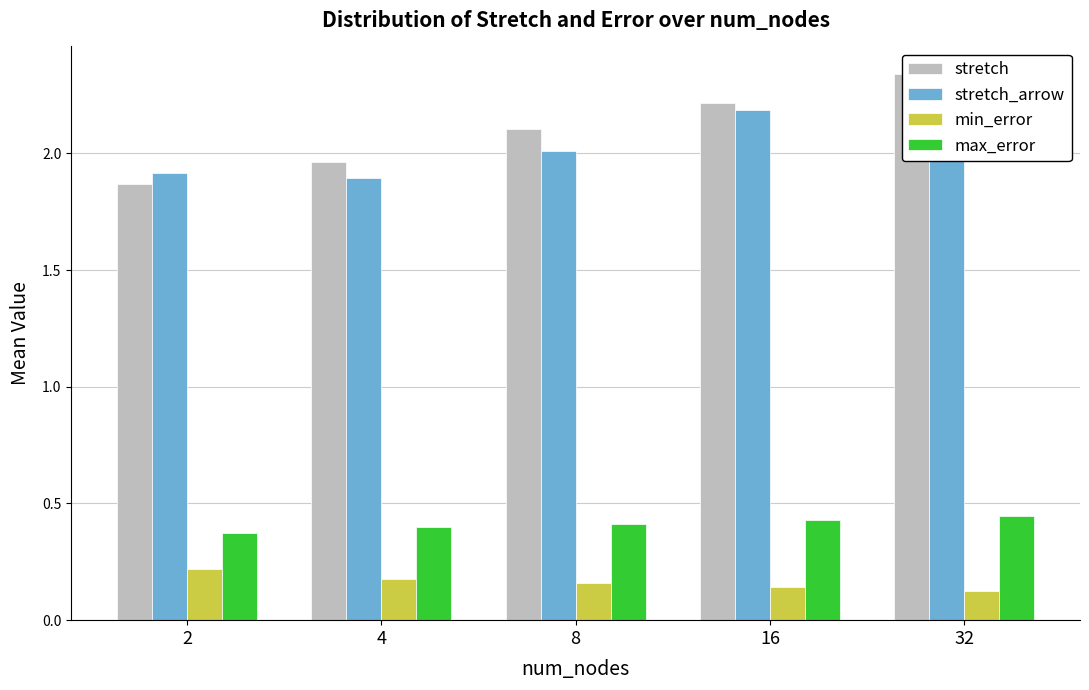

What is the spread (max minus min) of values at 32?

2.2